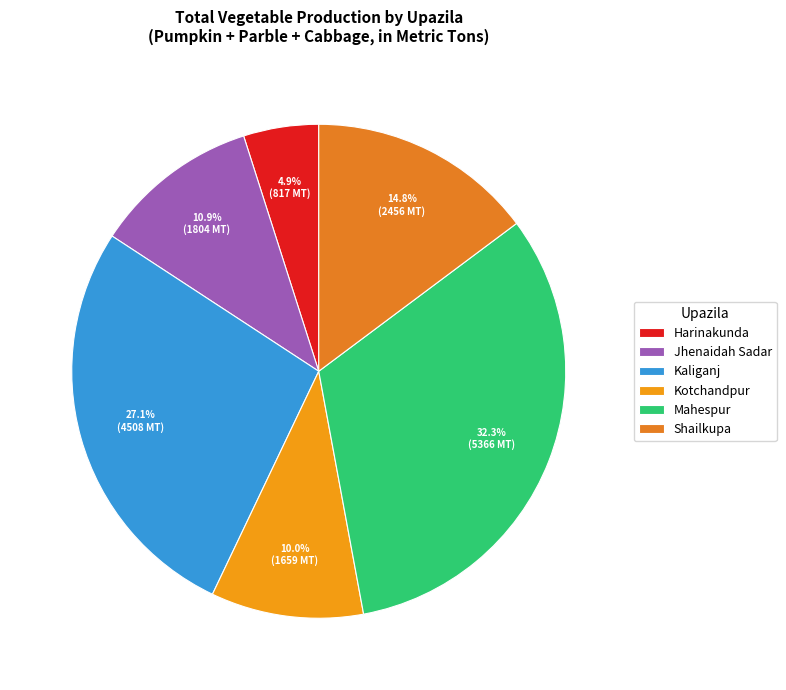

Which category has the biggest portion of the pie?

Mahespur